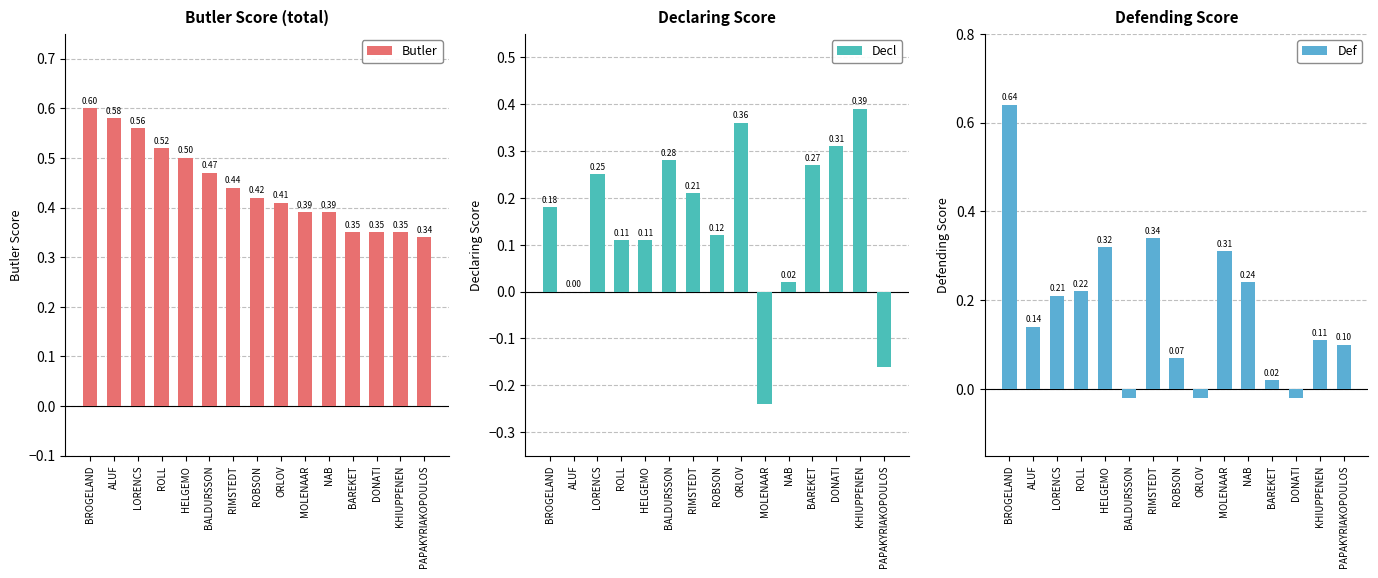

Reading left to right, extract all data points from this chart.

Butler: 0.6	0.6	0.6	0.5	0.5	0.5	0.4	0.4	0.4	0.4	0.4	0.3	0.3	0.3	0.3
Decl: 0.2	0.0	0.2	0.1	0.1	0.3	0.2	0.1	0.4	-0.2	0.0	0.3	0.3	0.4	-0.2
Def: 0.6	0.1	0.2	0.2	0.3	-0.0	0.3	0.1	-0.0	0.3	0.2	0.0	-0.0	0.1	0.1